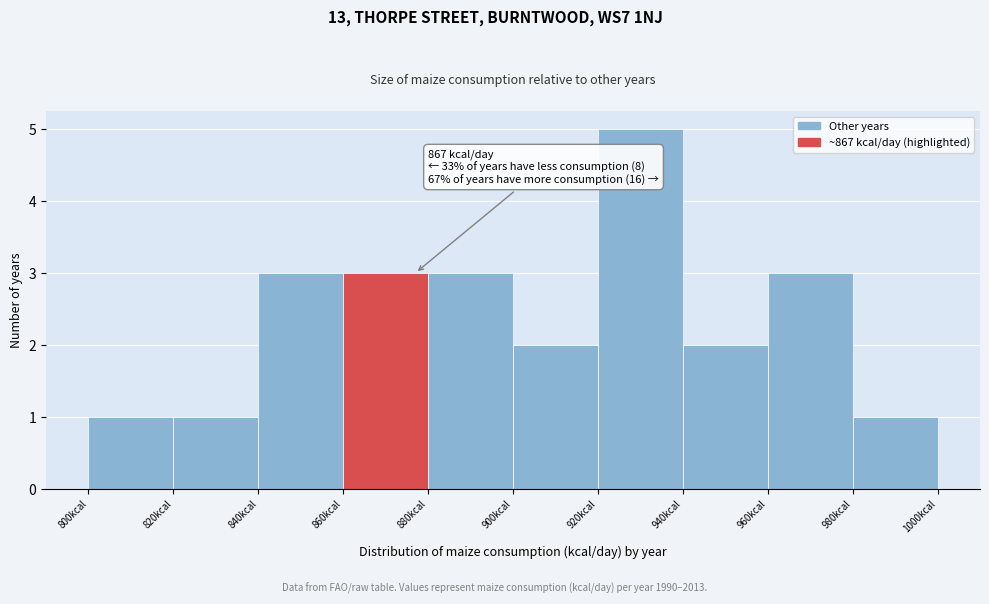

Which range on the x-axis has the tallest bar?

920 to 940